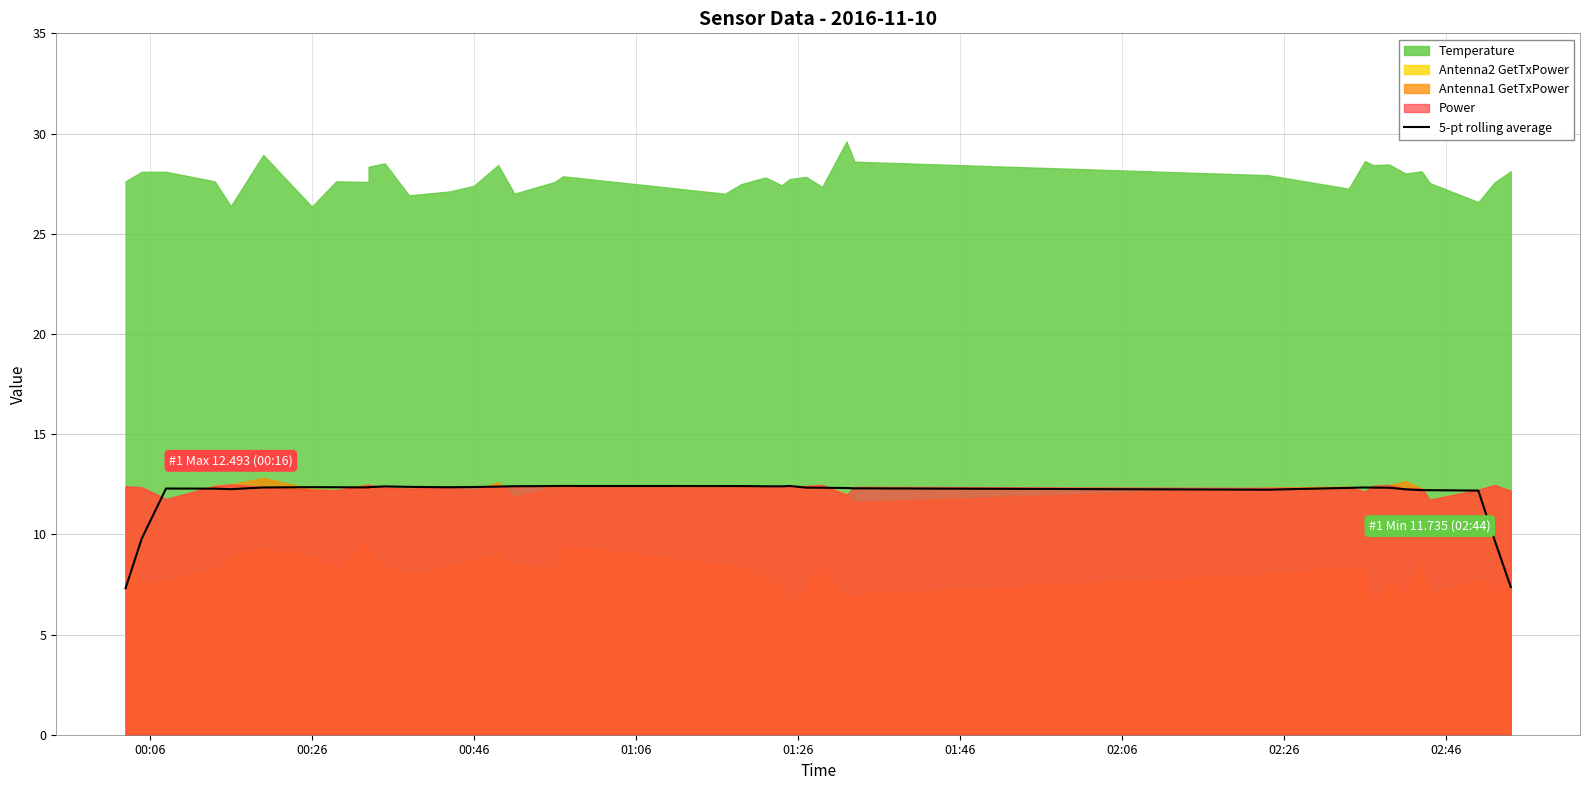

Does the chart display data point markers on the line(s)?

No